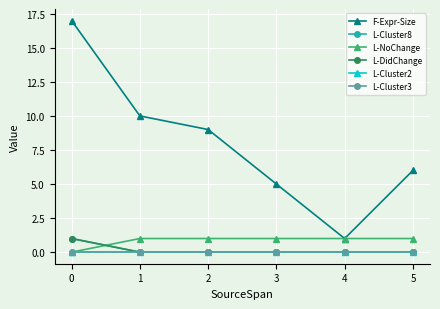

Read the L-Cluster8 value at 0.

1